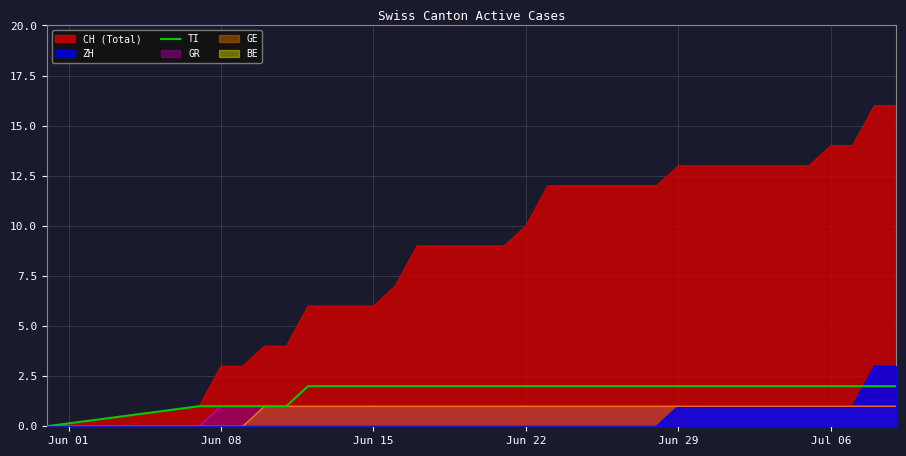

What is the highest value of the ZH series?

3